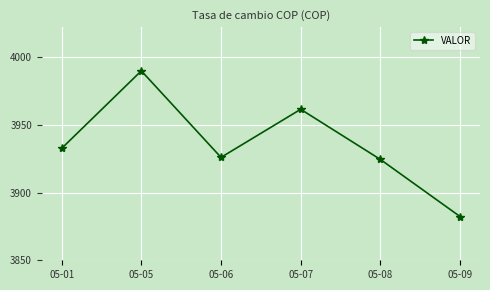

What is the value of the 2nd point from the left?

3990.1